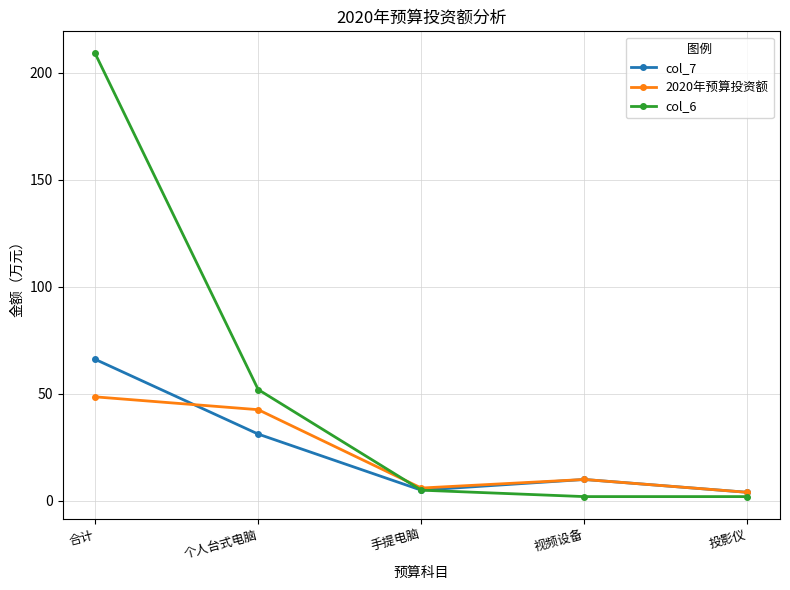

What is the total value across all series at 视频设备?

22.0